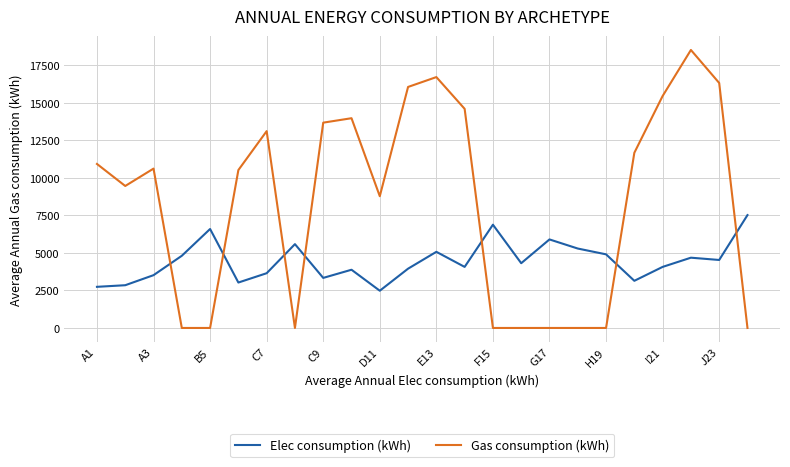

List the series in order of their peak value, highest first.

Gas consumption (kWh), Elec consumption (kWh)